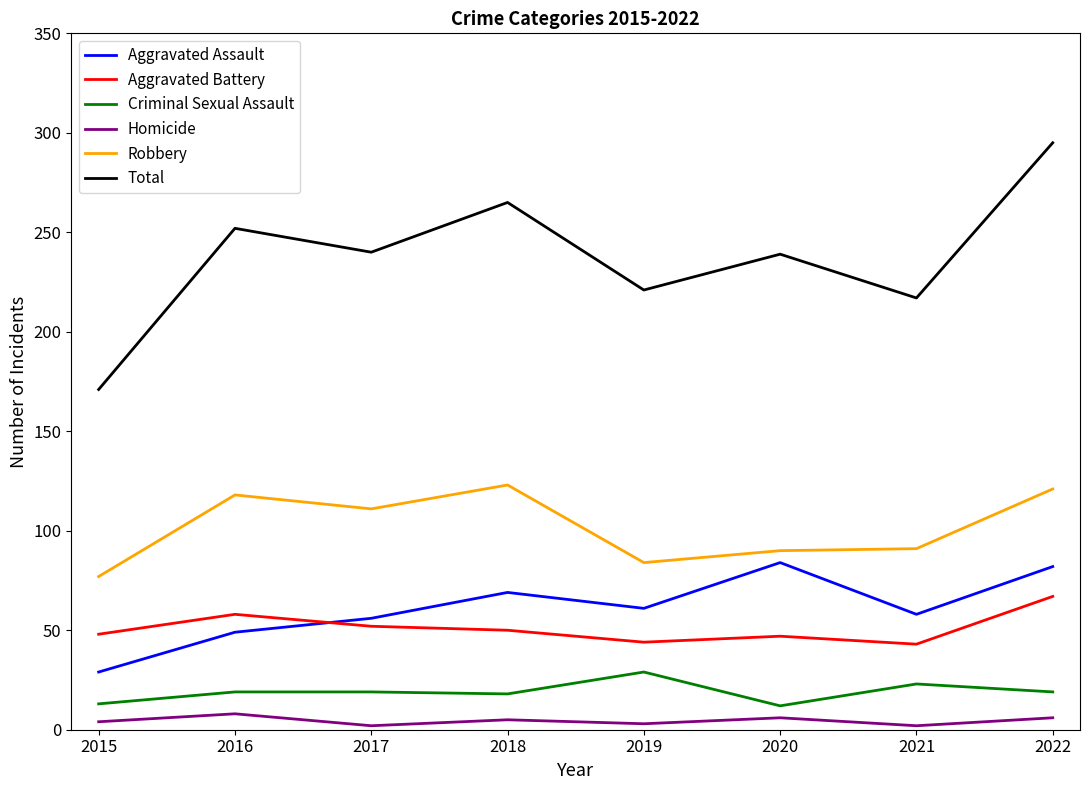

List the series in order of their peak value, highest first.

Total, Robbery, Aggravated Assault, Aggravated Battery, Criminal Sexual Assault, Homicide